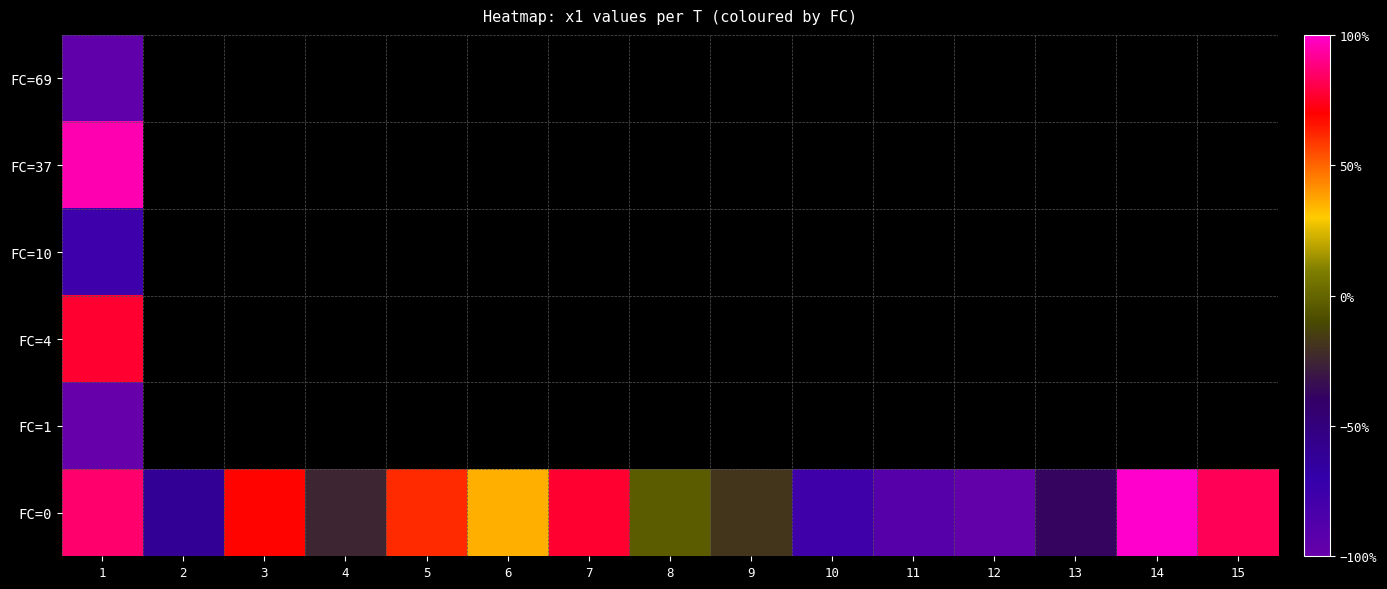

Where is FC=4 nearest to the value 2?

1